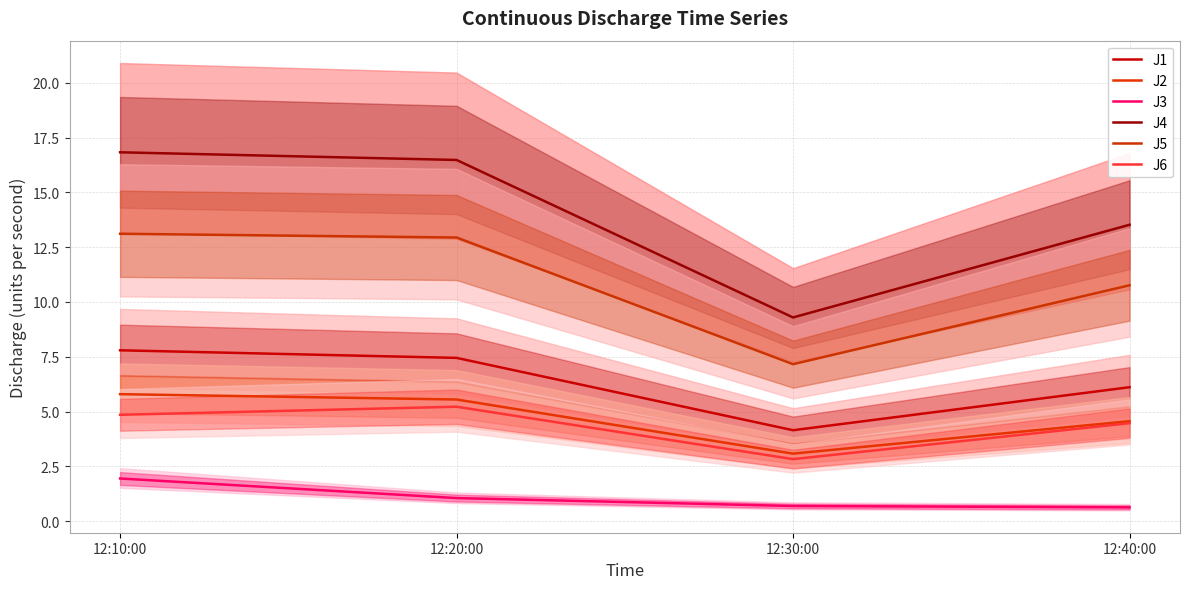

At which label is J5 closest to 10?

12:40:00